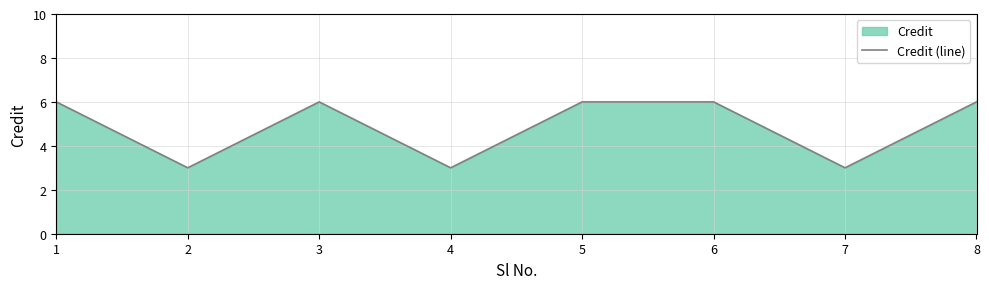

Is it true that the value at 3 is 6?

True